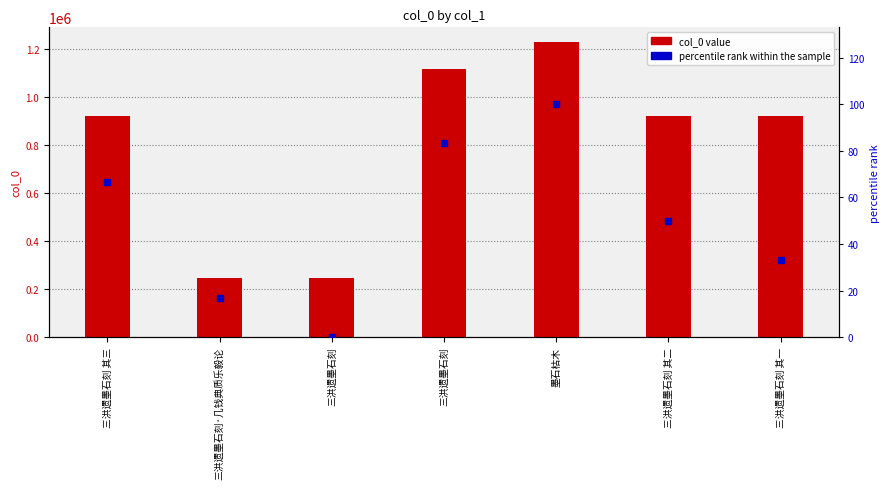

At how many categories does at least one series exceed 651695?

5